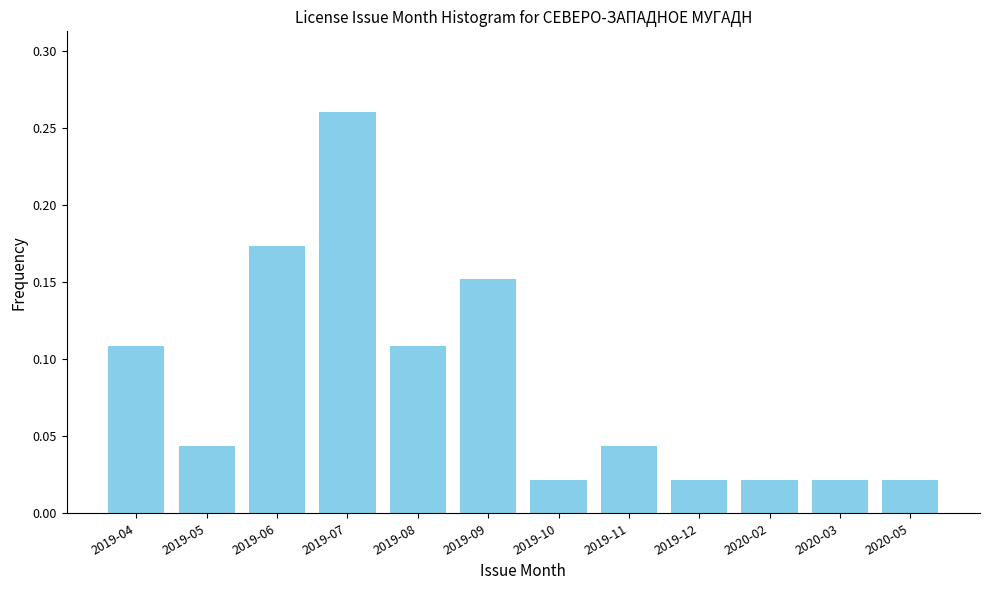

Which category has the highest value across all series?

2019-07